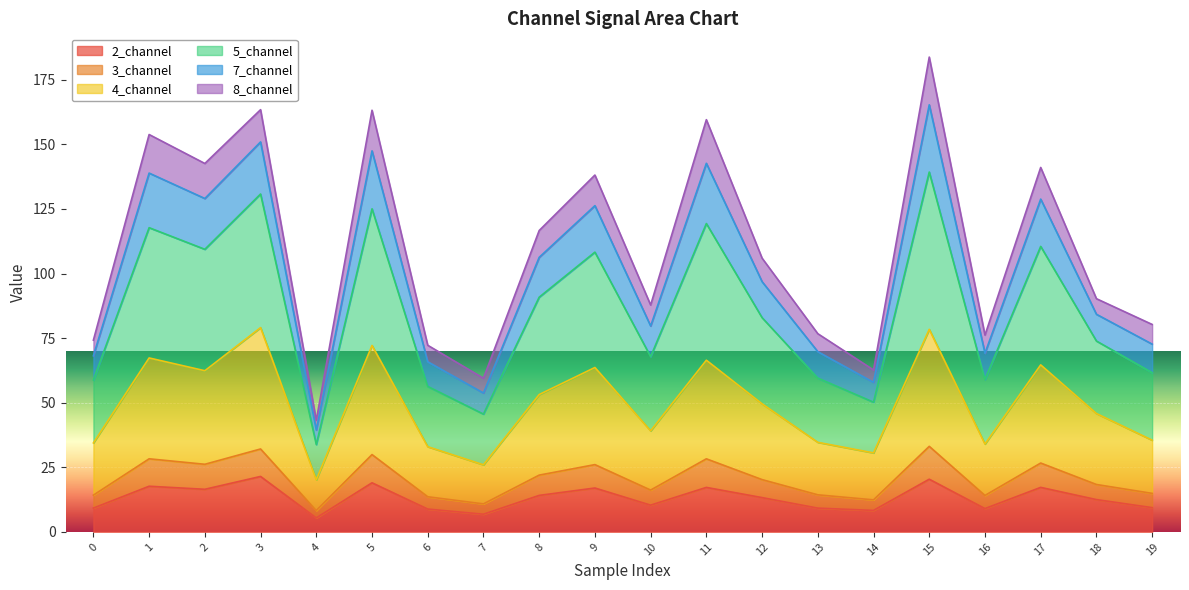

Between 0 and 5, which is larger?

5